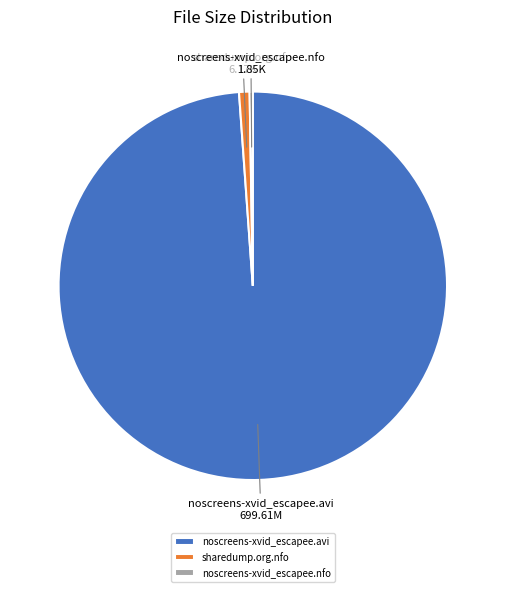

The sharedump.org.nfo slice represents 11% of the pie. True or false?

False